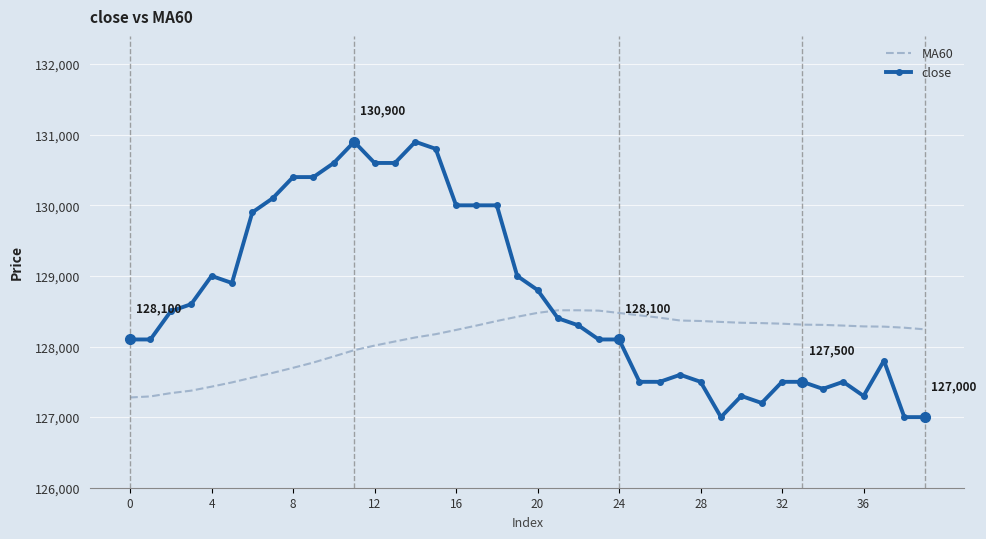

What is the difference between the maximum and minimum values in the MA60 series?

1235.0